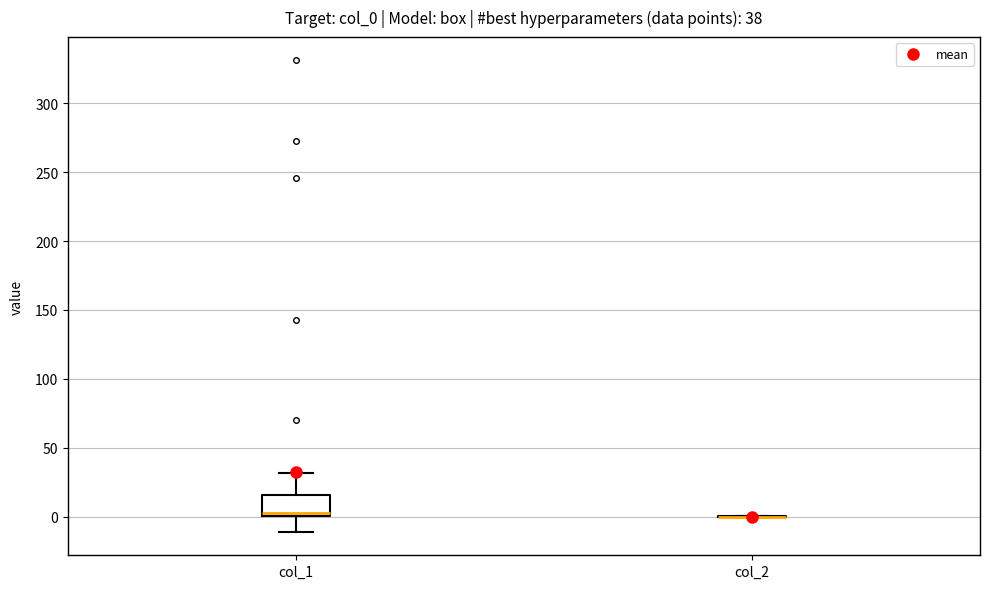

Comparing the boxes themselves (not the whiskers), which one is the tallest?

col_1